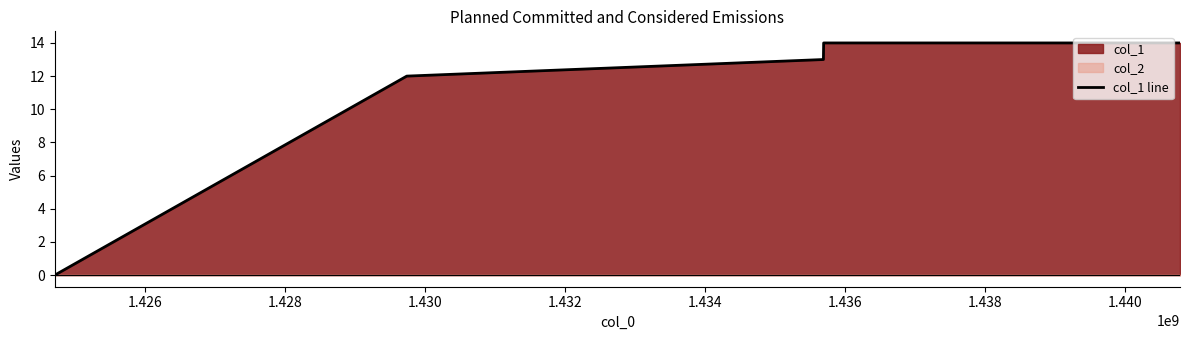

Reading left to right, what are all the values shown in this chart?

0	12	13	14	14